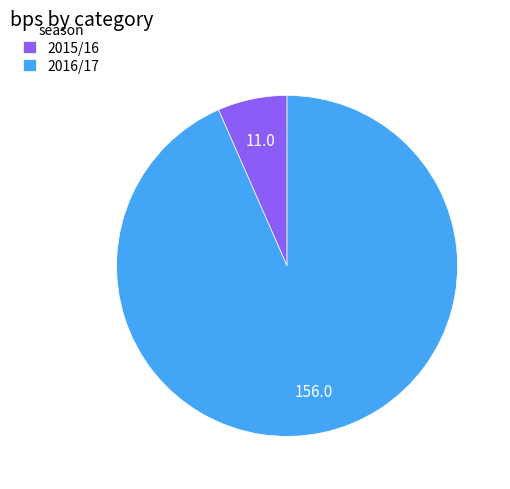

Is there a majority slice in this chart?

Yes